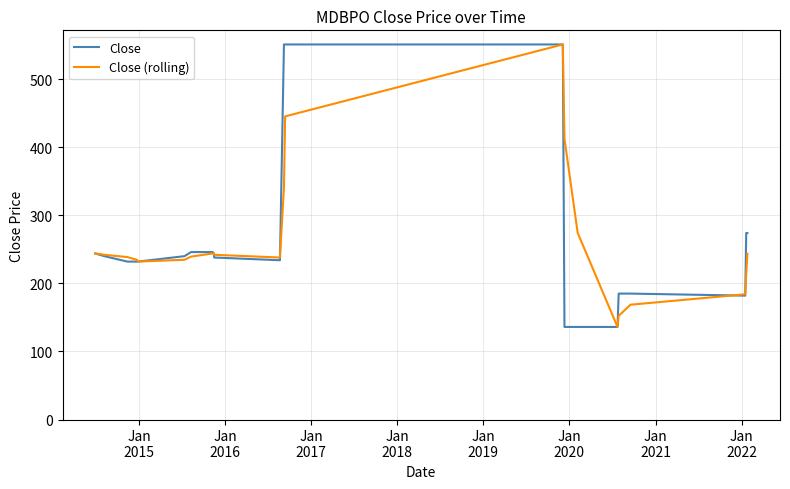

What is the highest value of the Close (rolling) series?

551.0